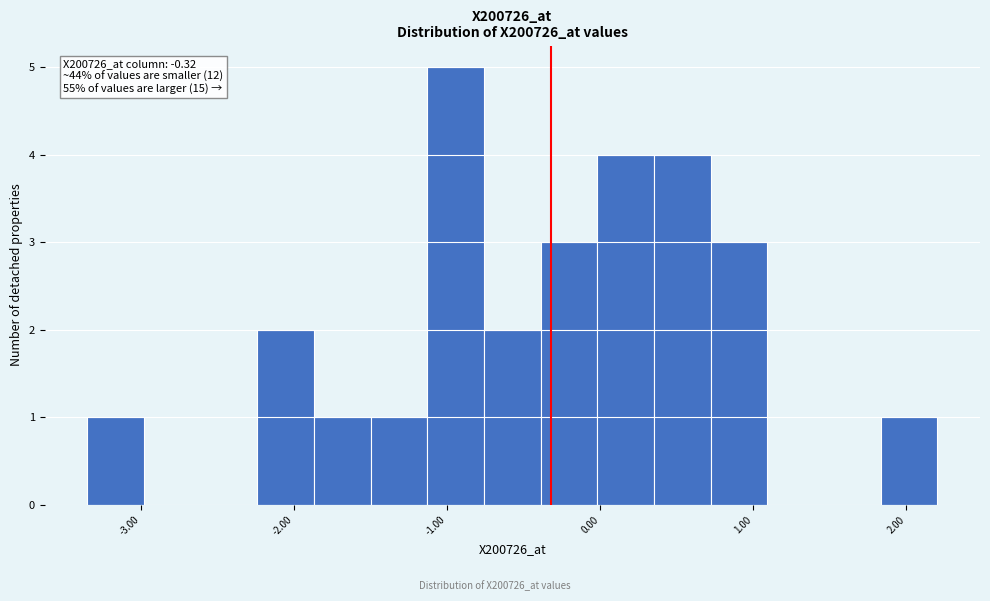

Around what value on the x-axis is the tallest bar? Give the approximate position of its centre, as read against the axis.

-0.9